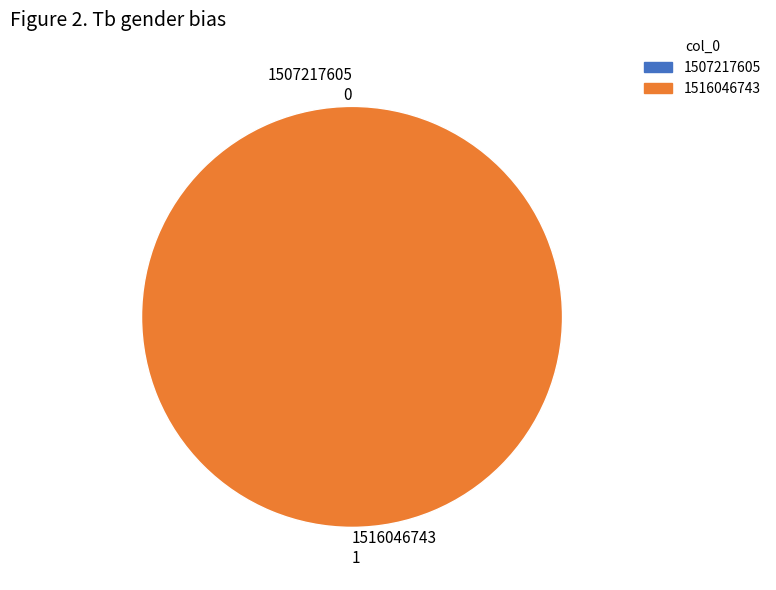

What percentage is the 1516046743 slice, to the nearest percent?

100%